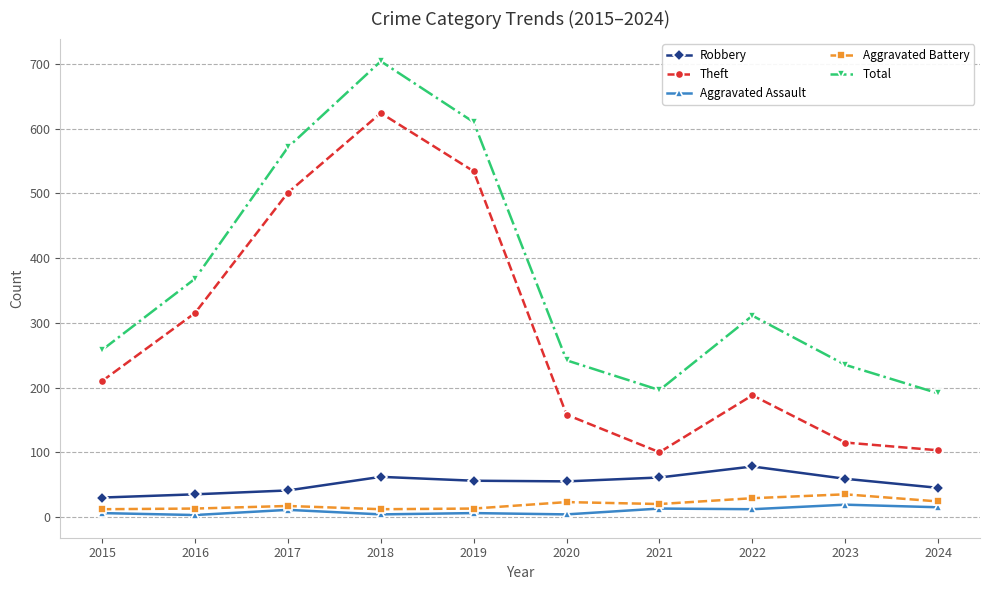

Count the number of categories in the chart.

10